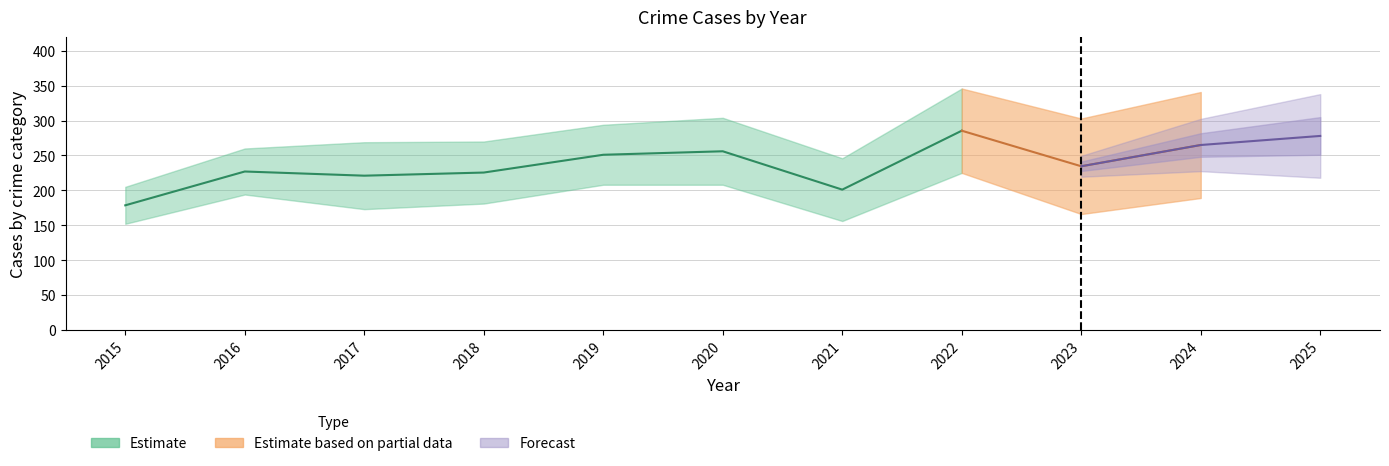

Where is the first local maximum for Robbery?

2016